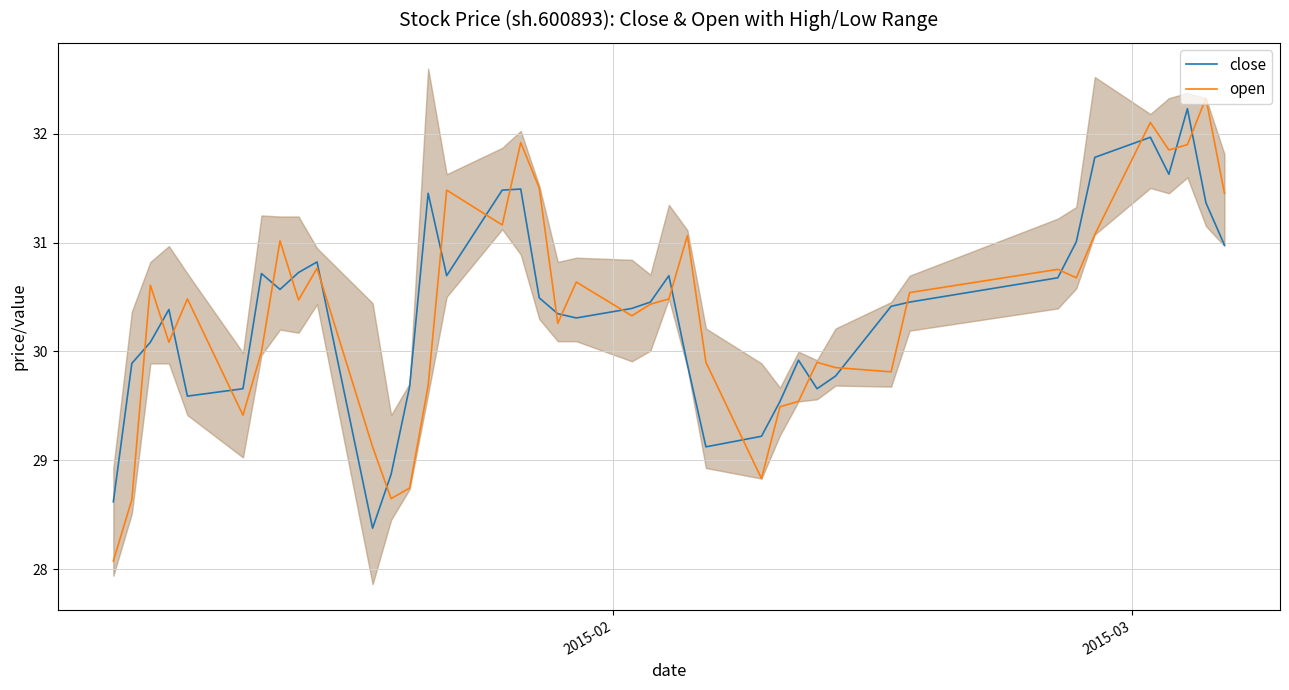

How many values in the close series exceed 30?

26